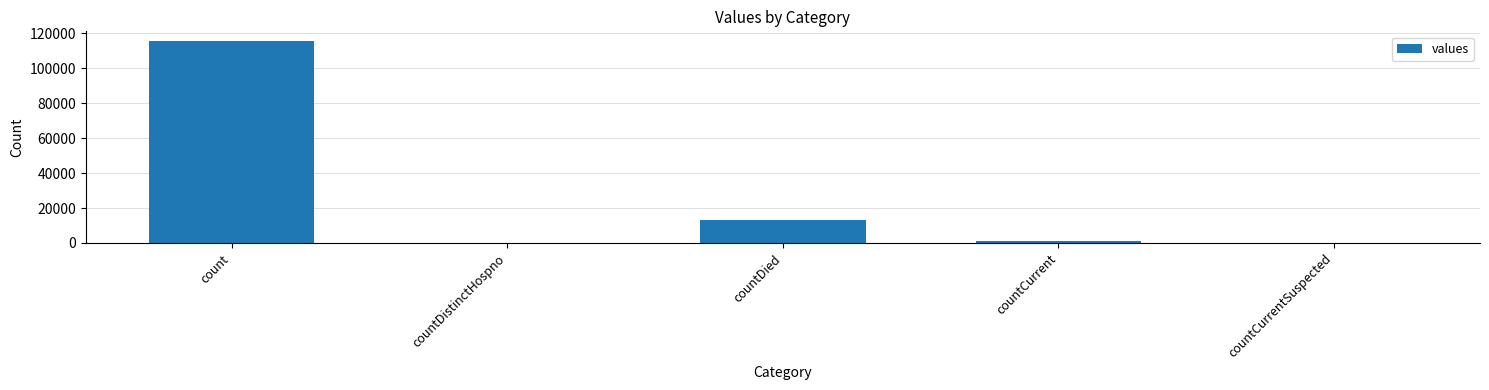

What is the sum of the values at countDied and countCurrent?

14726